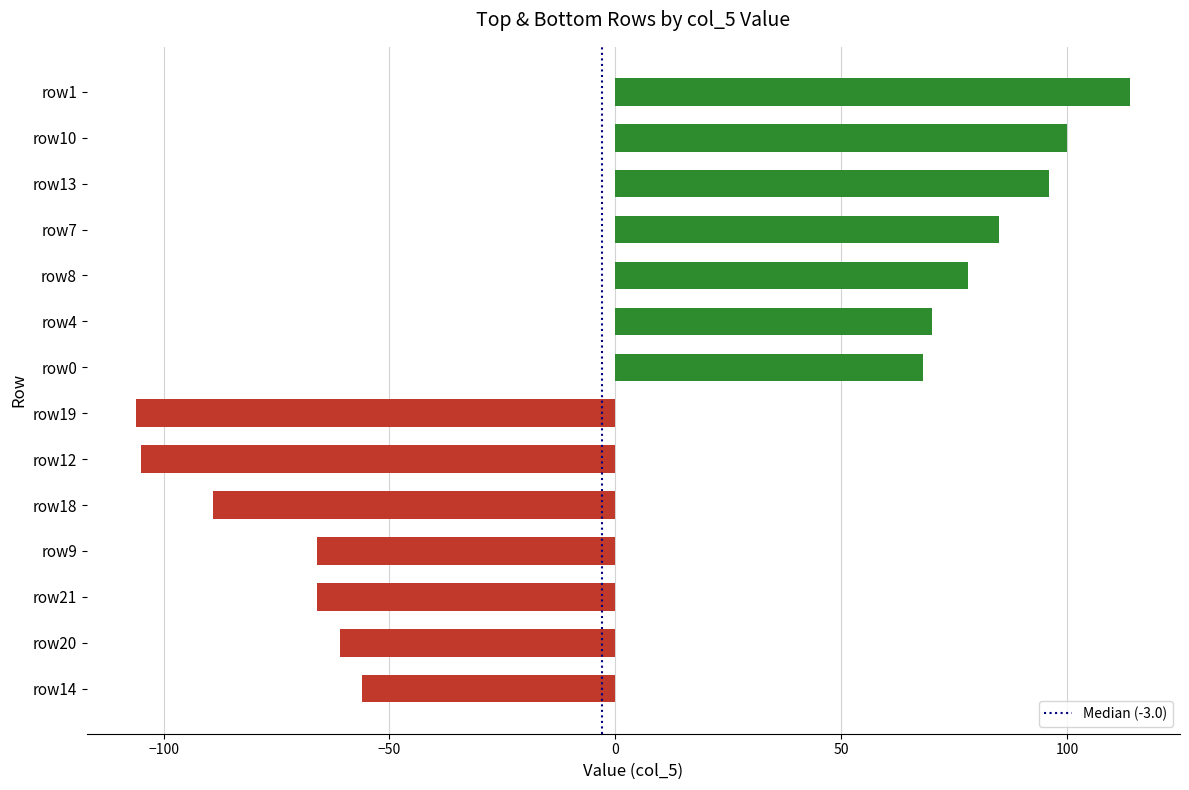

What is the value of the 8th bar from the top?

-106